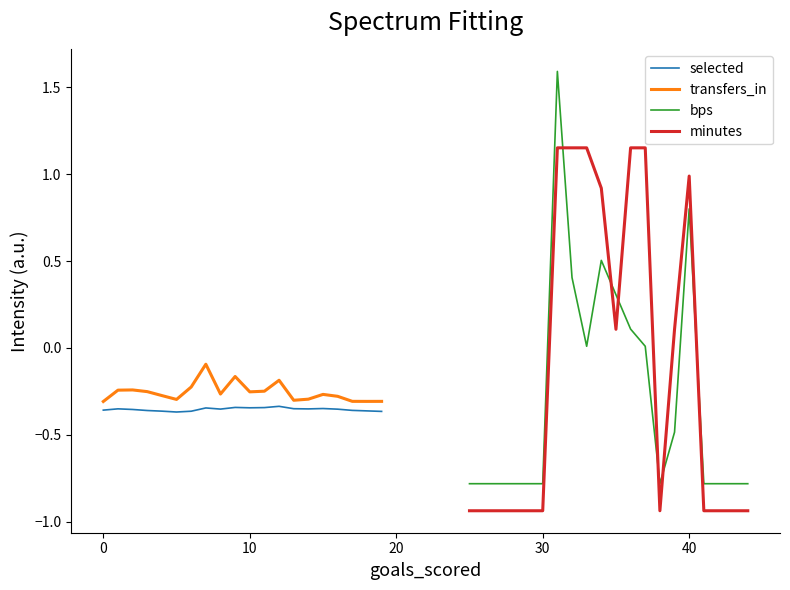

Which series has the widest spread of values?

bps